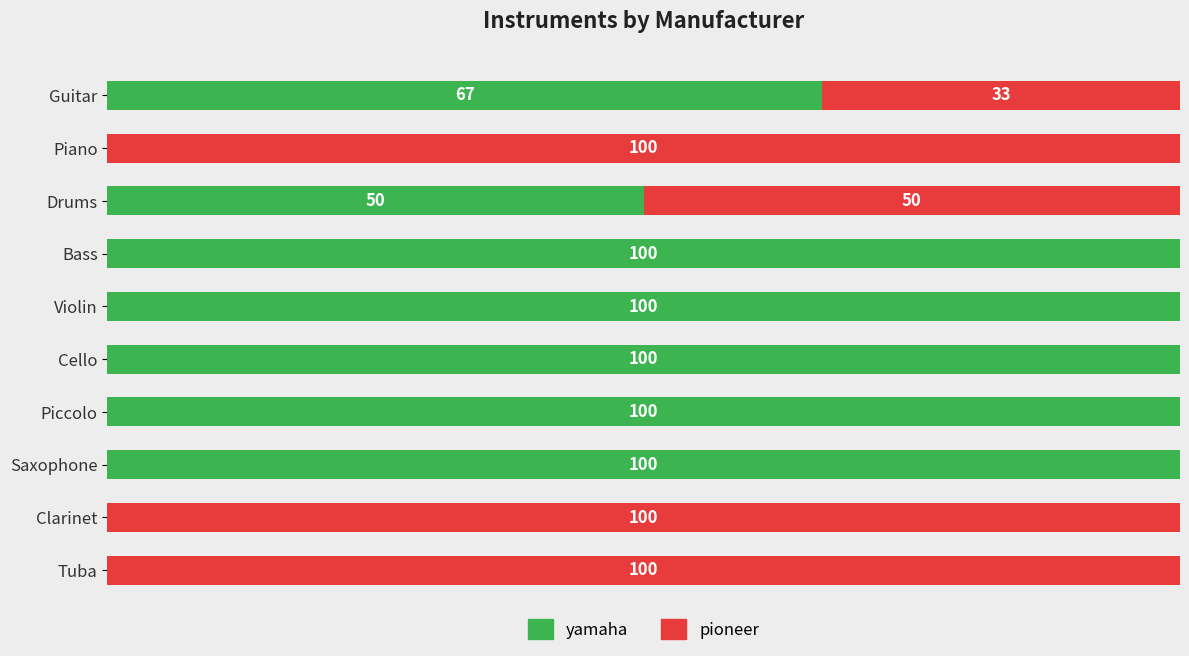

Where is yamaha nearest to the value 50?

Drums